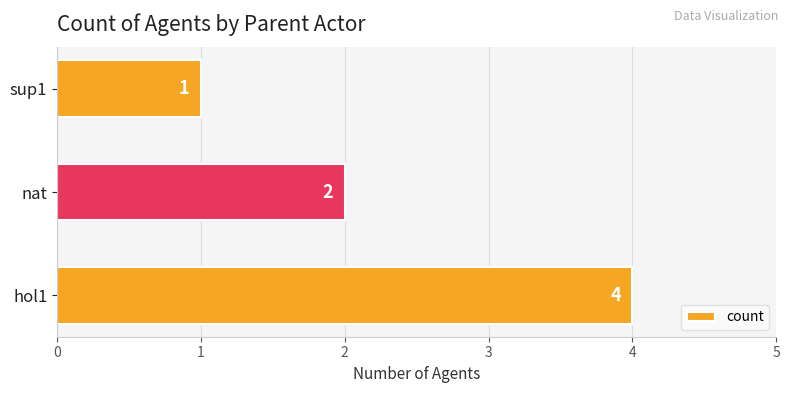

Rank the categories by value from highest to lowest.

hol1, nat, sup1